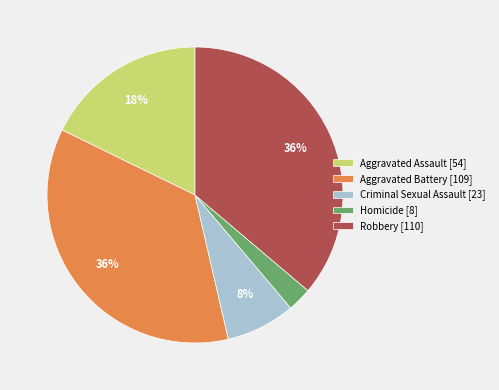

To the nearest percent, what percentage of the pie is Homicide?

3%